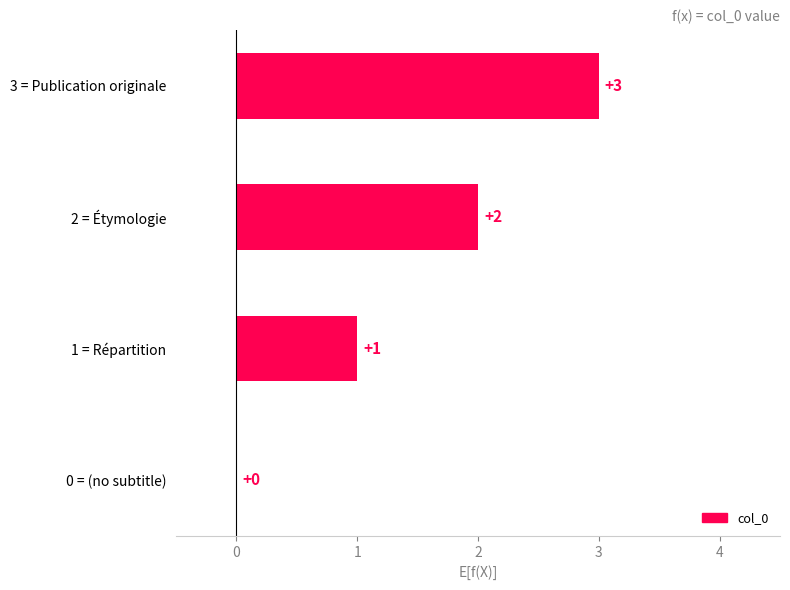

Count the values in the range 1 to 3.

3